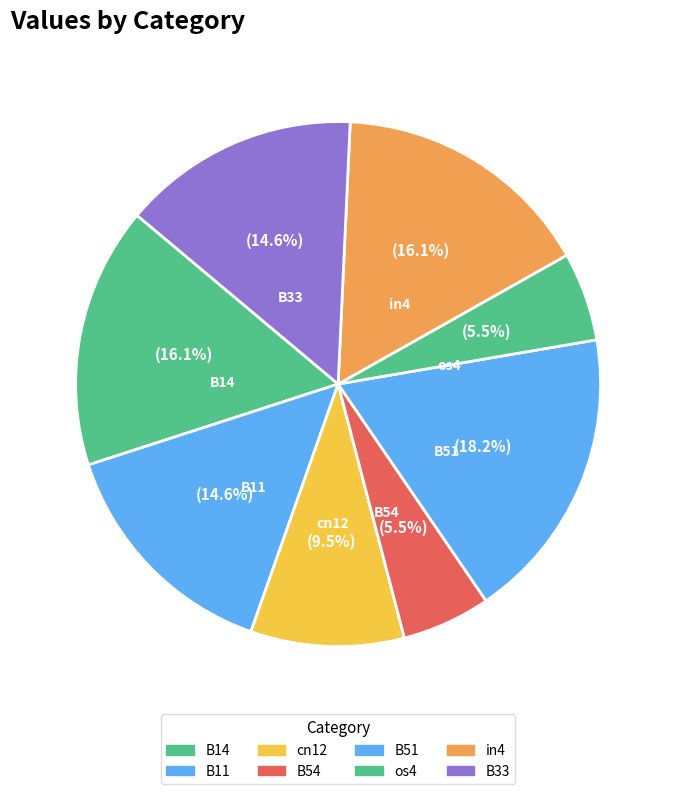

Is it true that B11 is 5% of the pie?

False